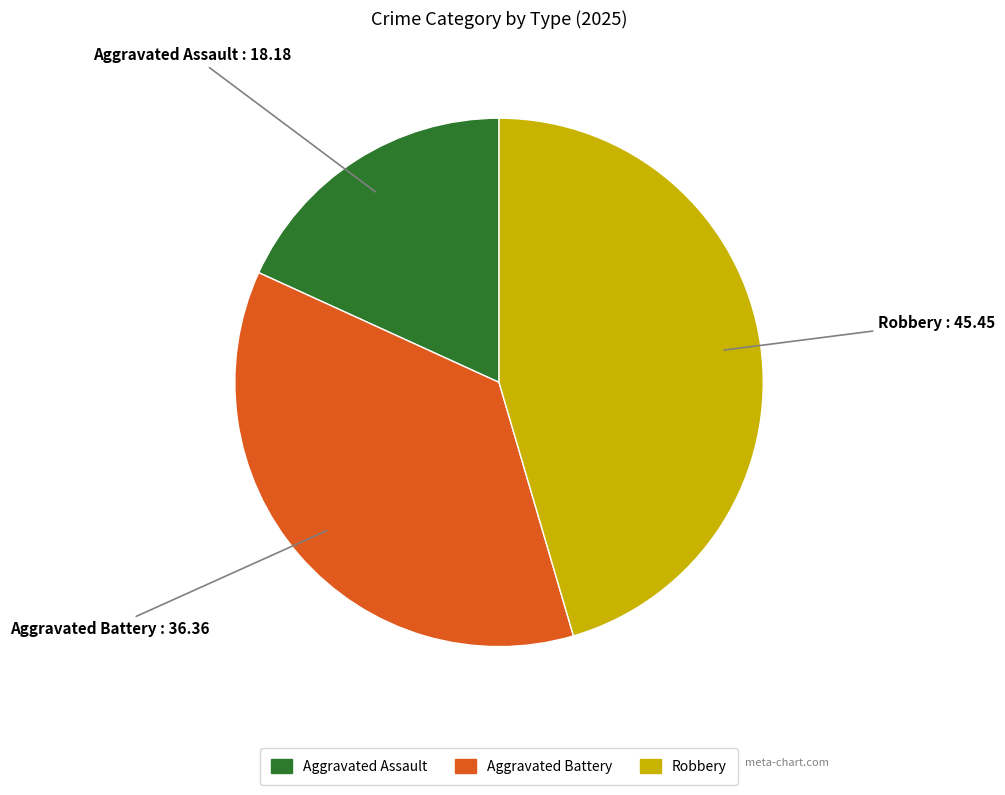

Do Aggravated Assault and Robbery together represent more than half of the pie?

Yes